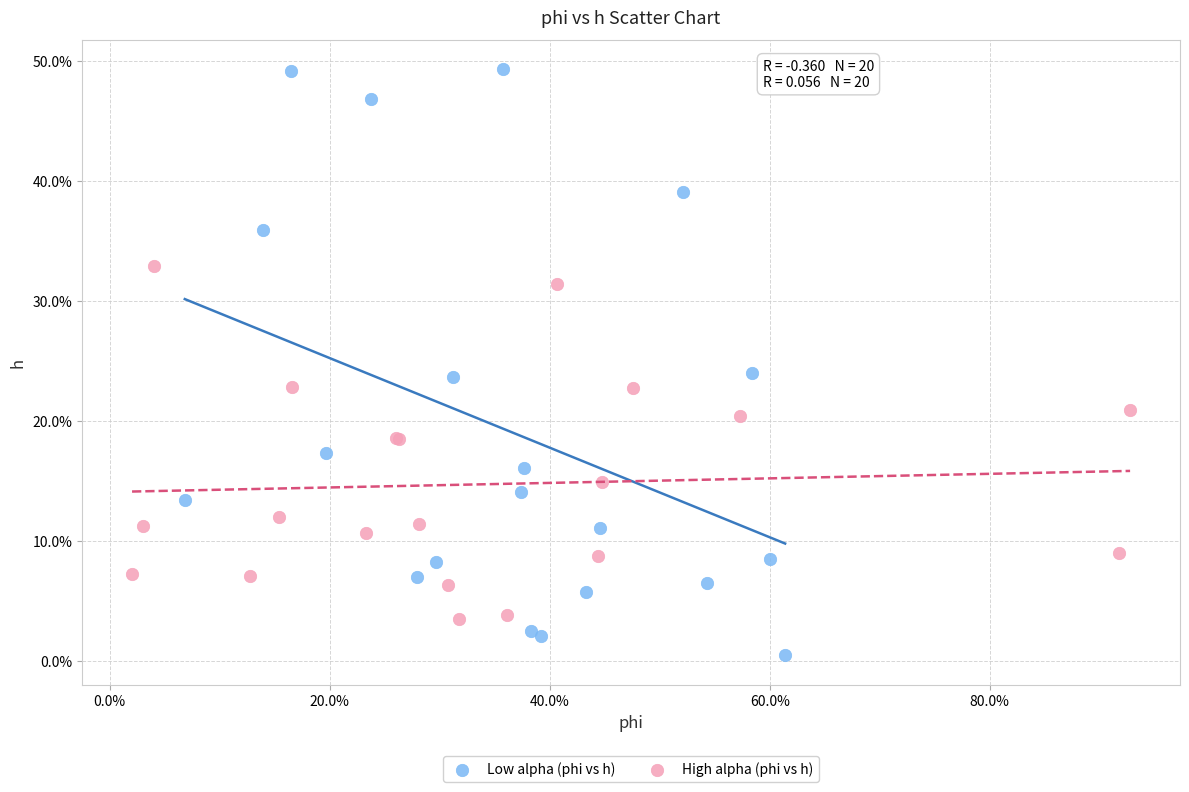

Which series contains the highest Y value?

Low alpha (phi vs h)